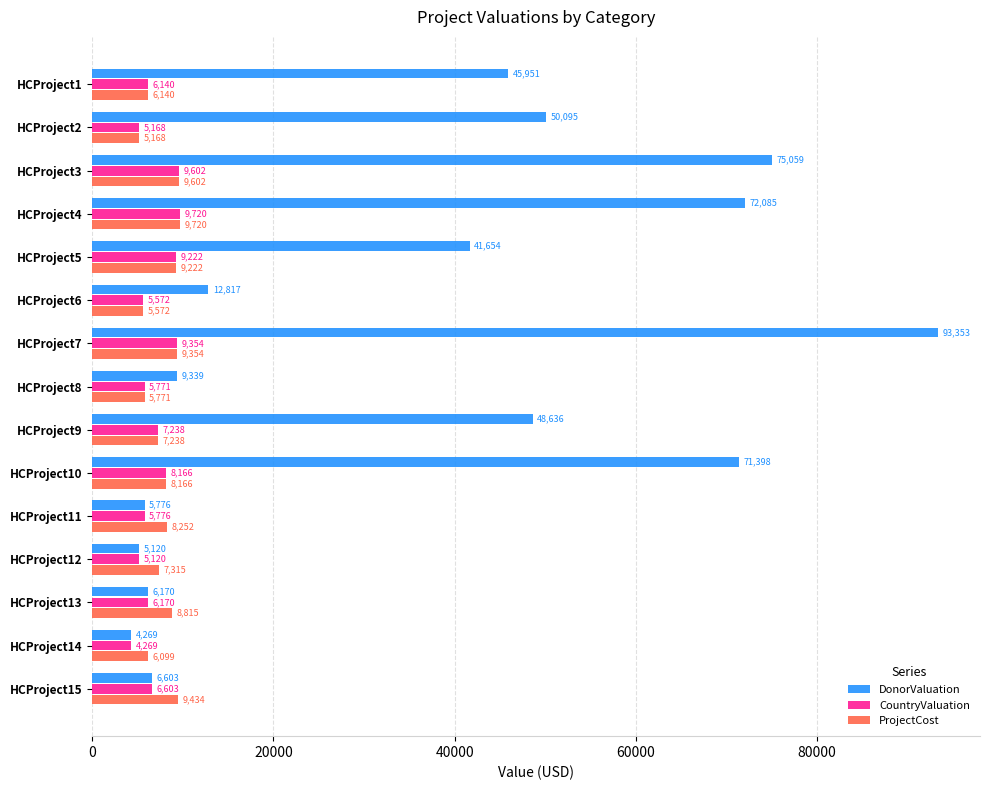

Is it true that DonorValuation equals 45951 at HCProject1?

True